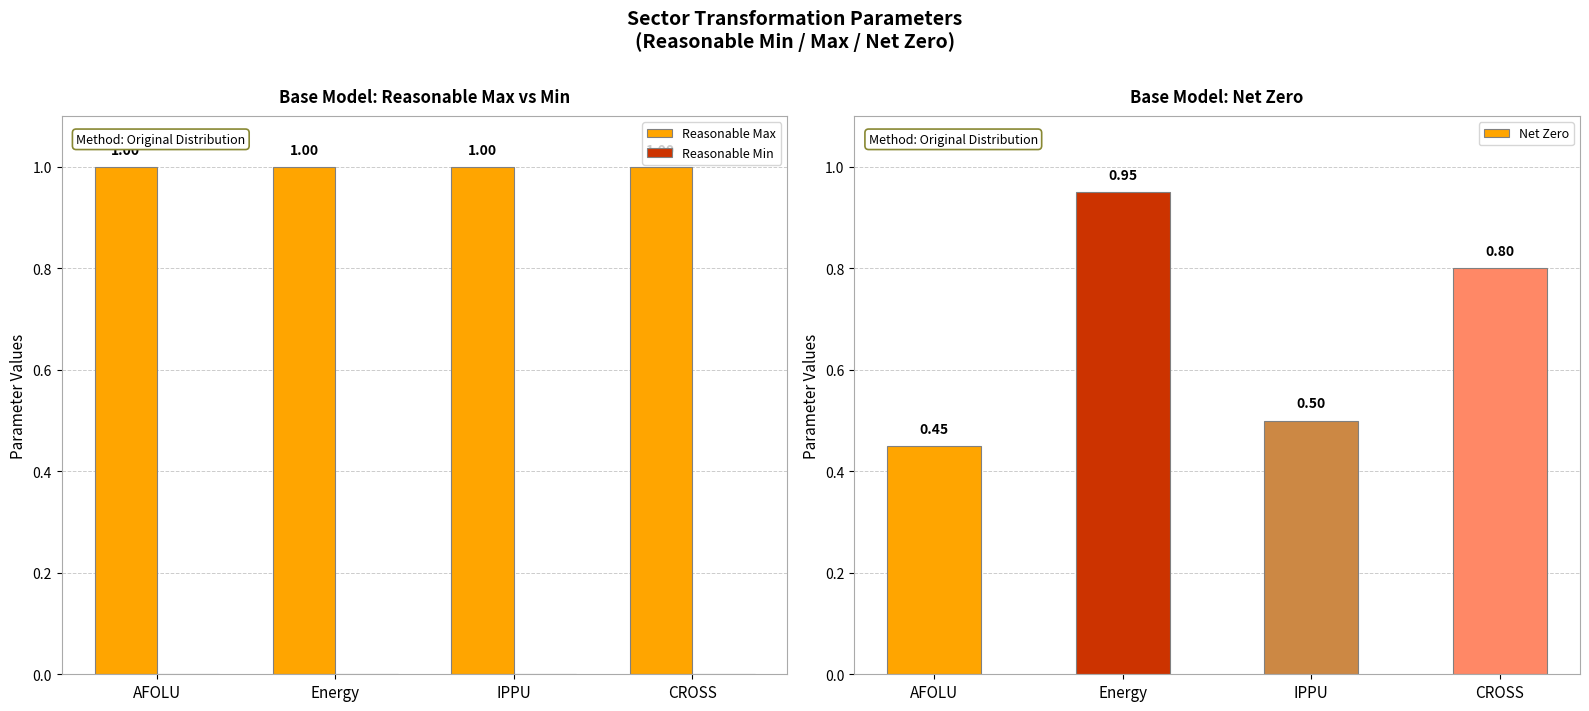

Between IPPU and CROSS, which series saw the biggest shift?

Net Zero